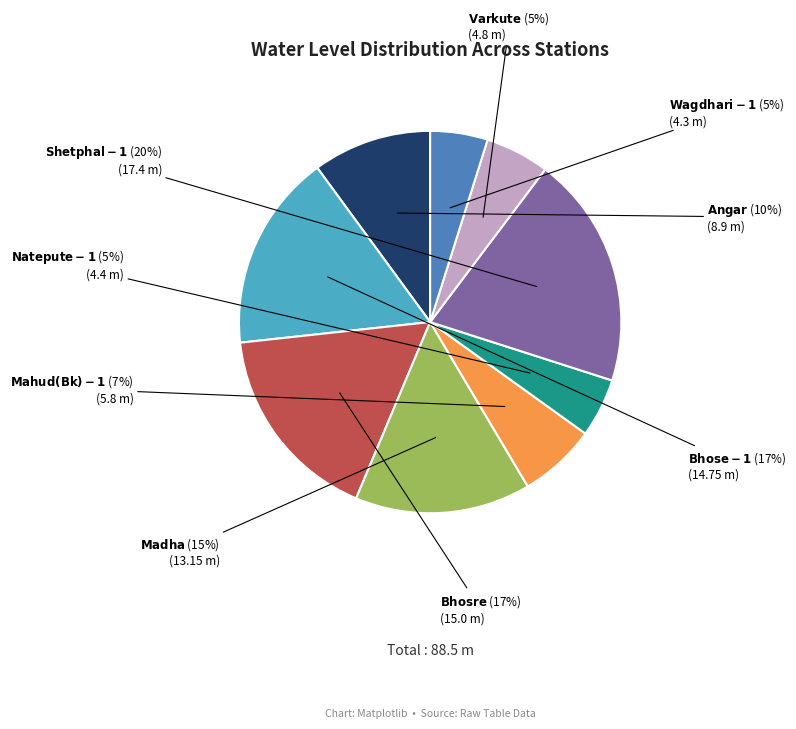

To the nearest percent, what is the difference between the largest and smallest slice percentages?

15%